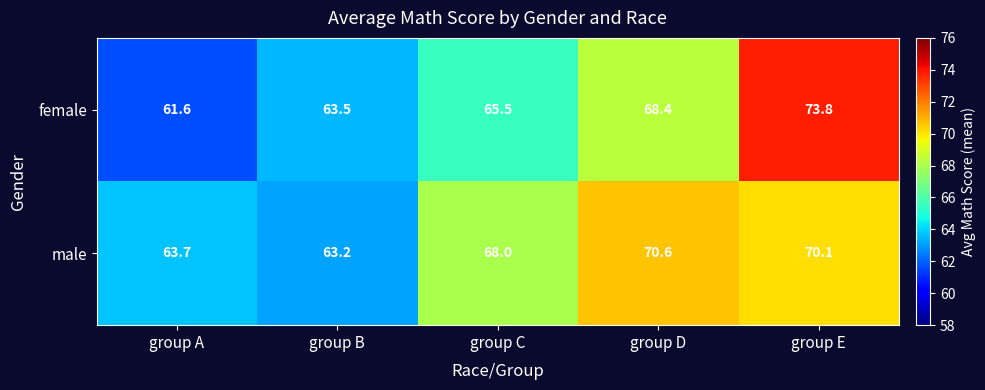

What is the difference between the maximum and minimum values in the female series?

12.2